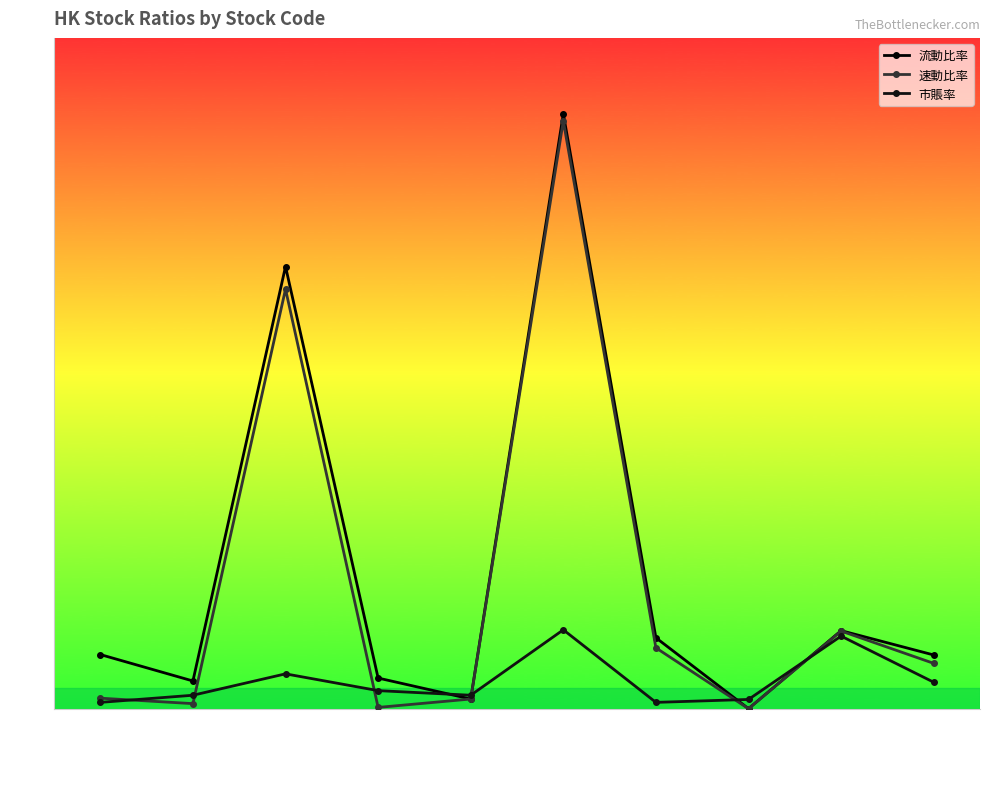

After their last crossing, which series has the higher values: 速動比率 or 市賬率?

速動比率